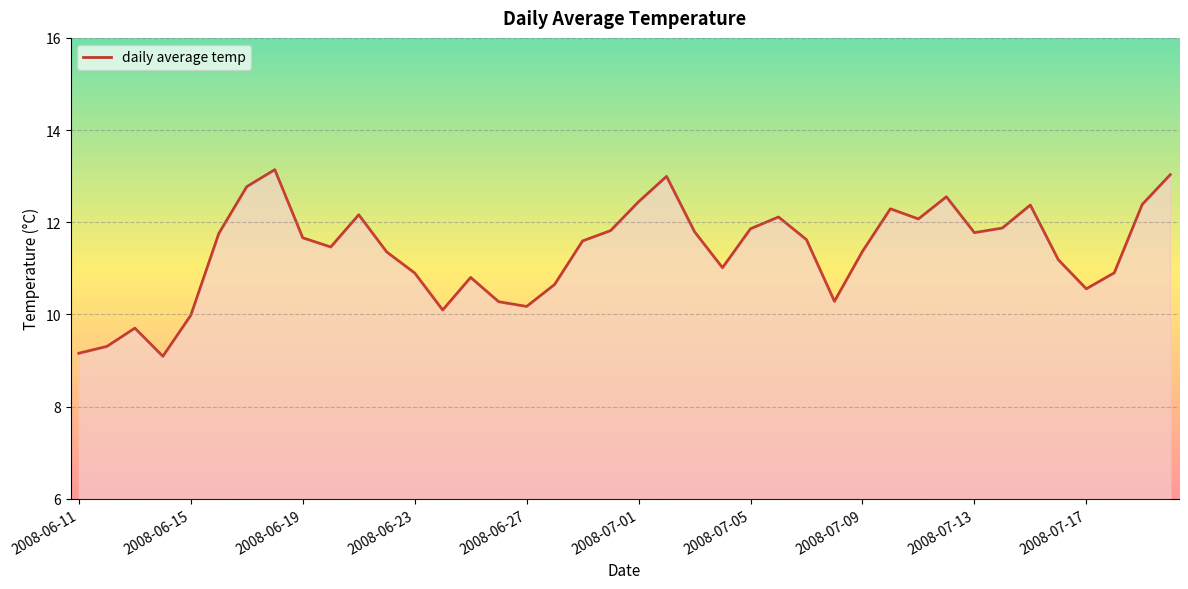

What is the difference between the maximum and minimum values?

4.0